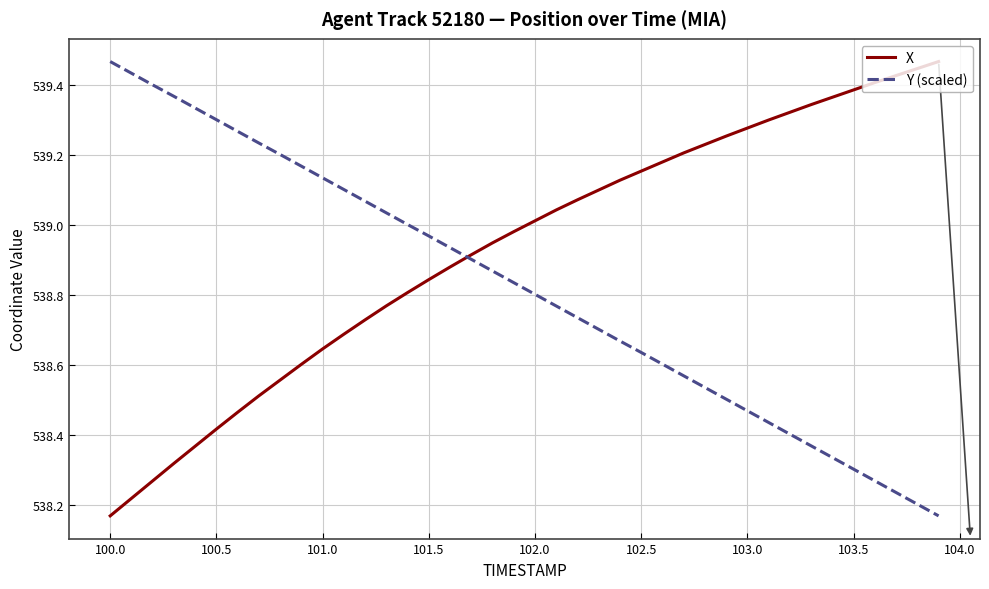

Which series has the largest total across all categories?

X